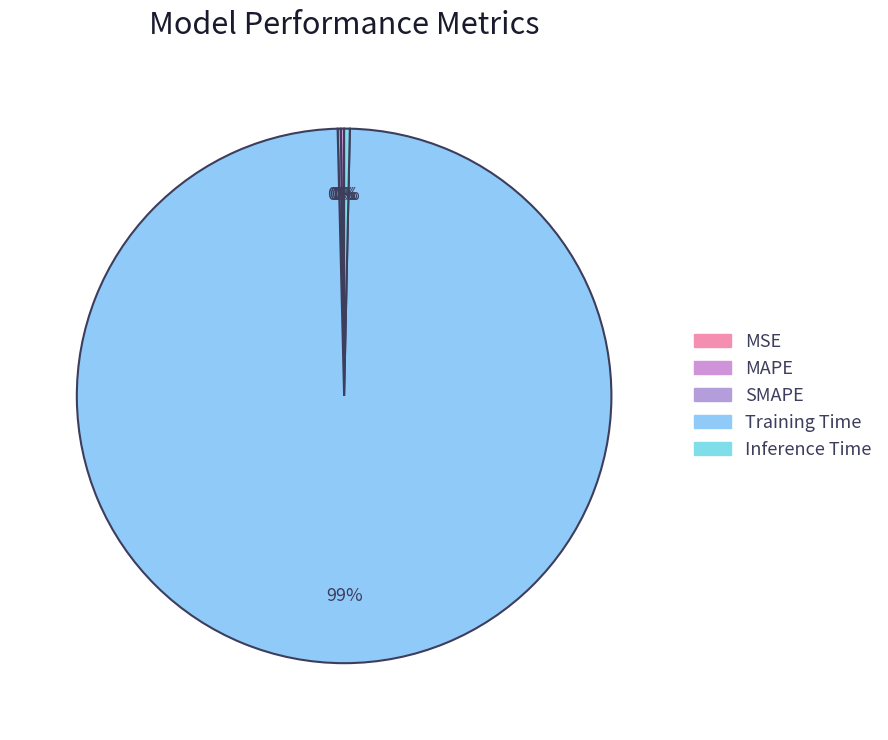

What is the total percentage of MAPE and SMAPE?

0.4%